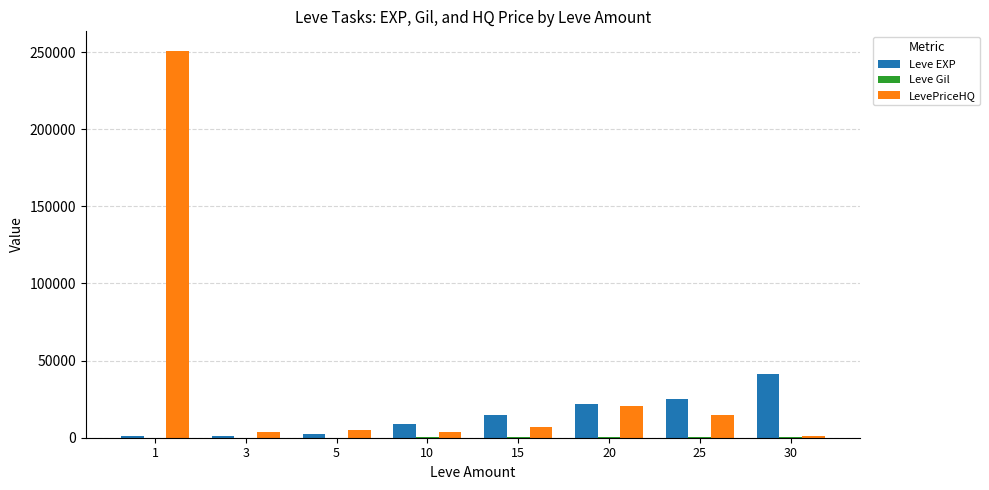

Count the number of data series in this chart.

3